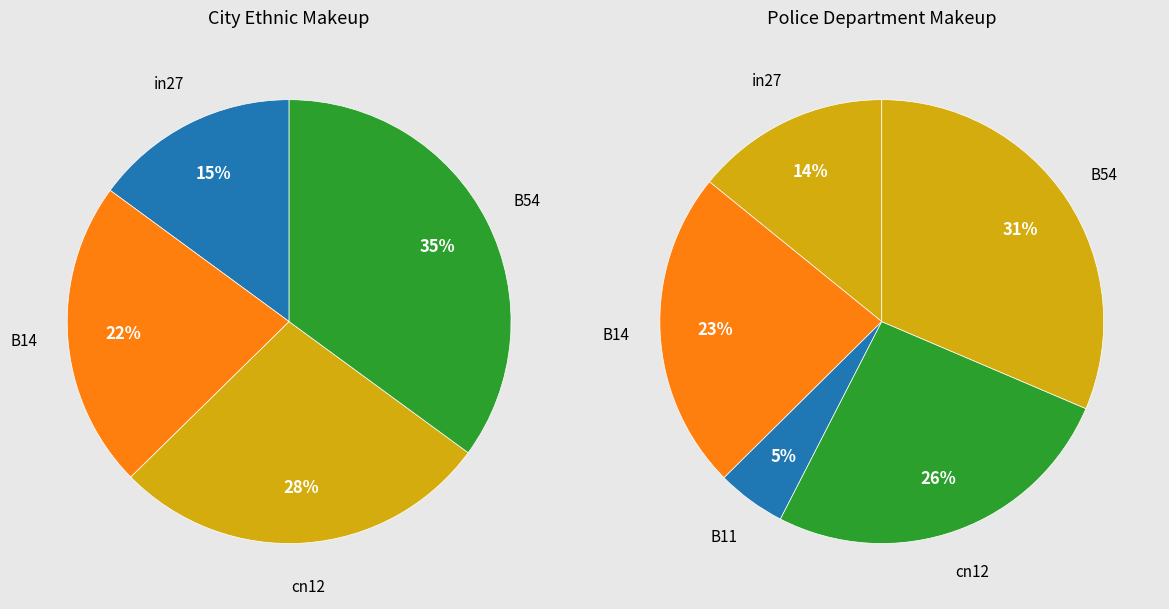

How many slices are in this pie chart?

5